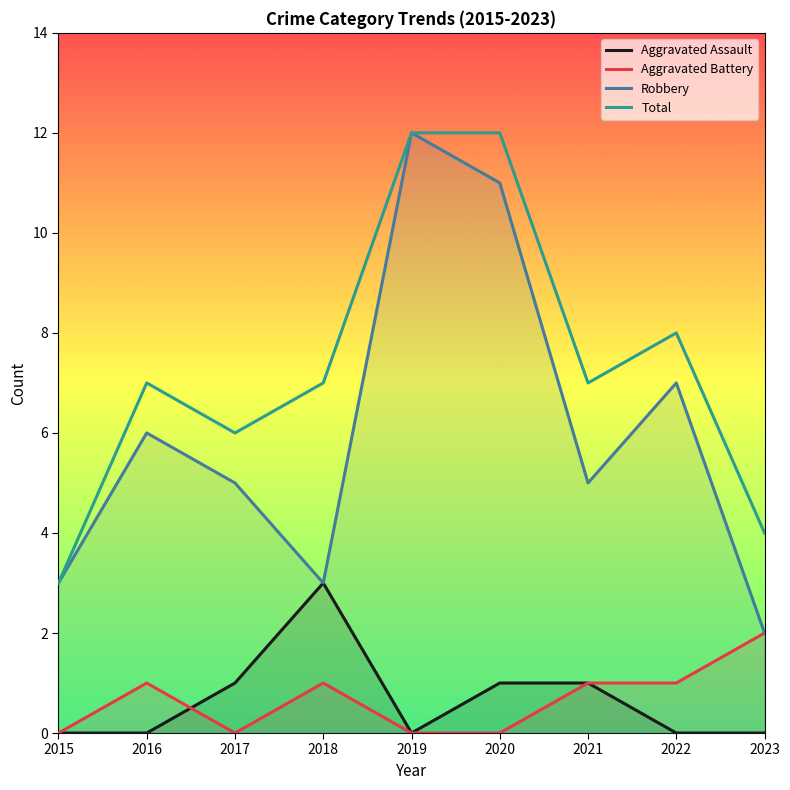

Count the Aggravated Battery values in the range 0 to 1.

8